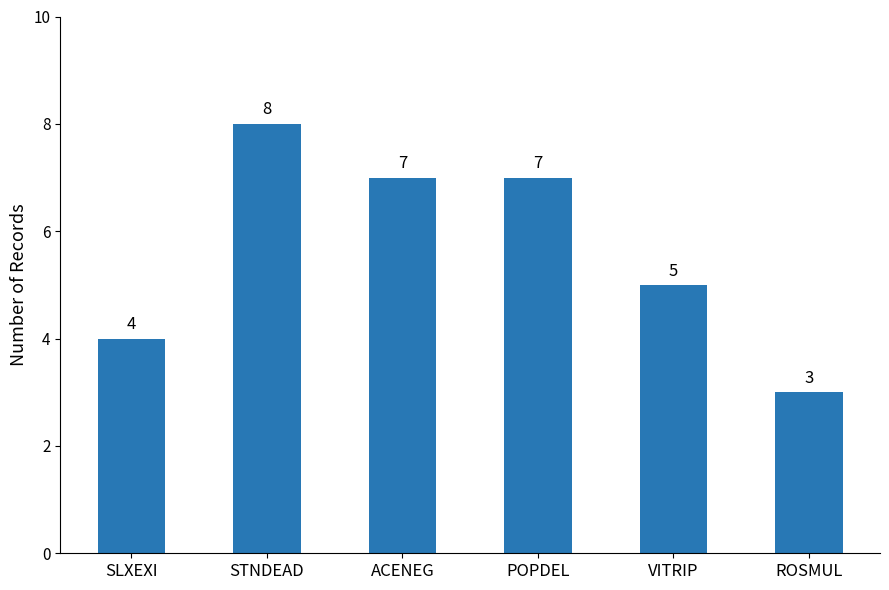

True or false: the data shows 4 at ROSMUL.

False